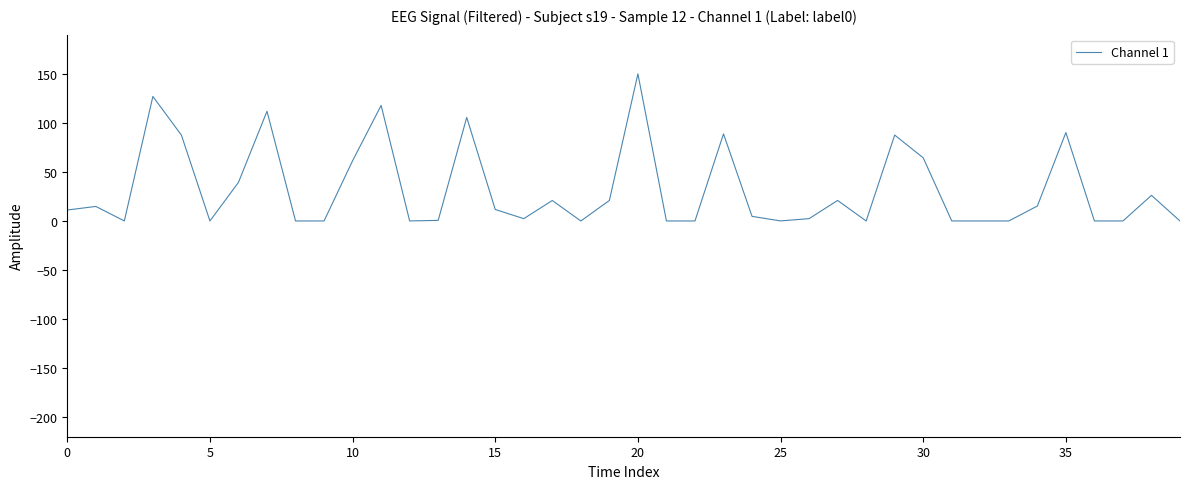

Does the chart display data point markers on the line(s)?

No